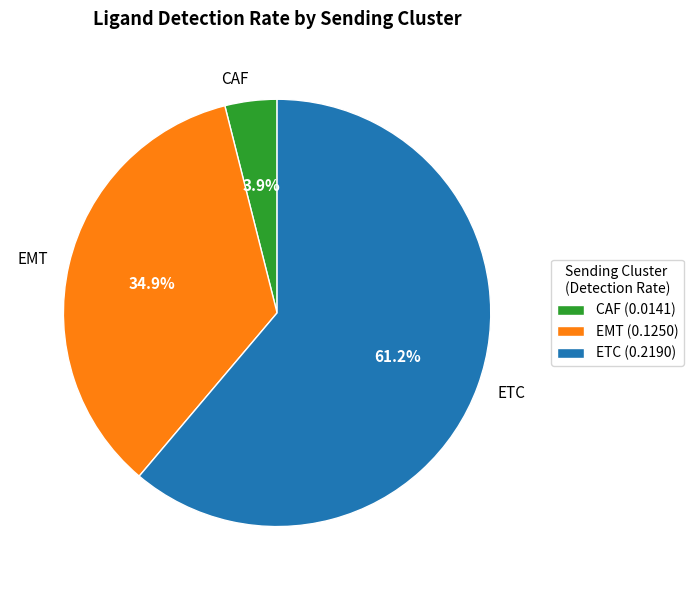

Rank the categories by value from lowest to highest.

CAF, EMT, ETC